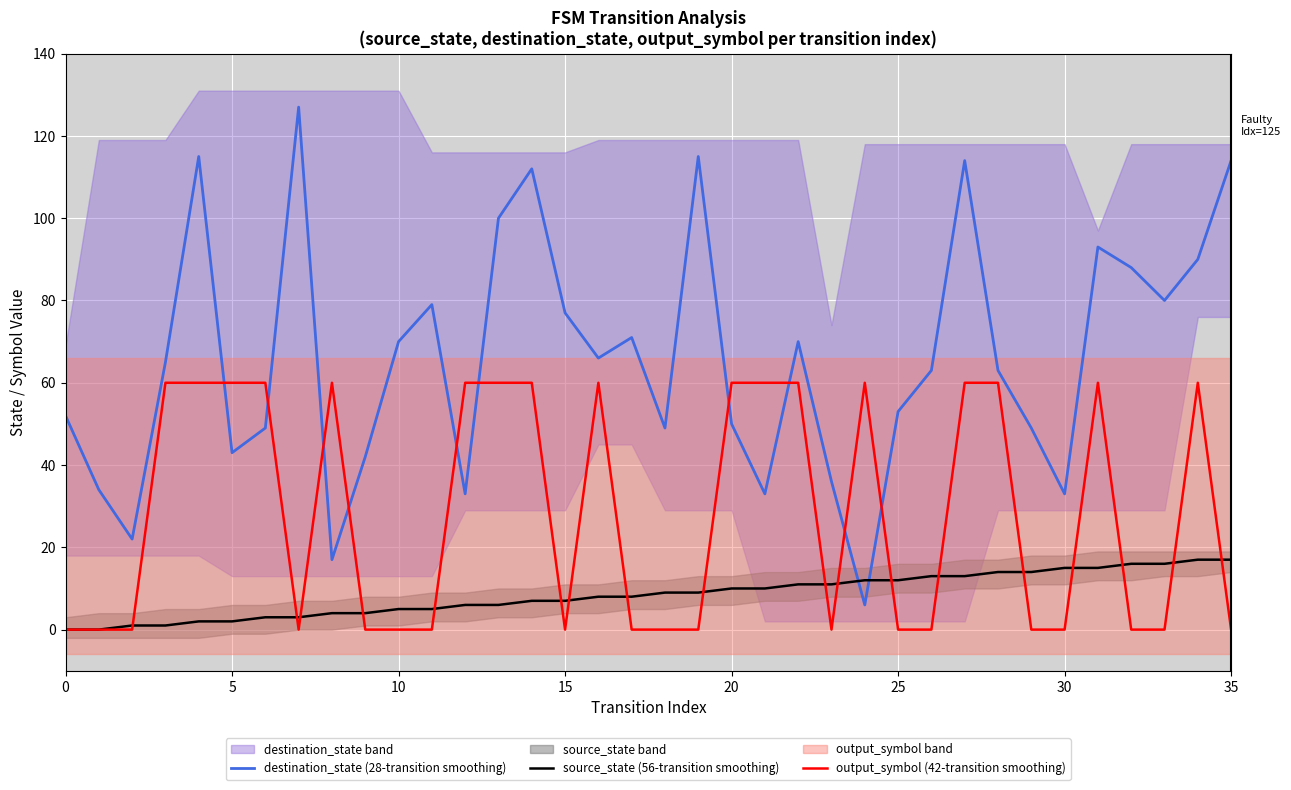

Between 29 and 33, which series saw the biggest shift?

destination_state (28-transition smoothing)